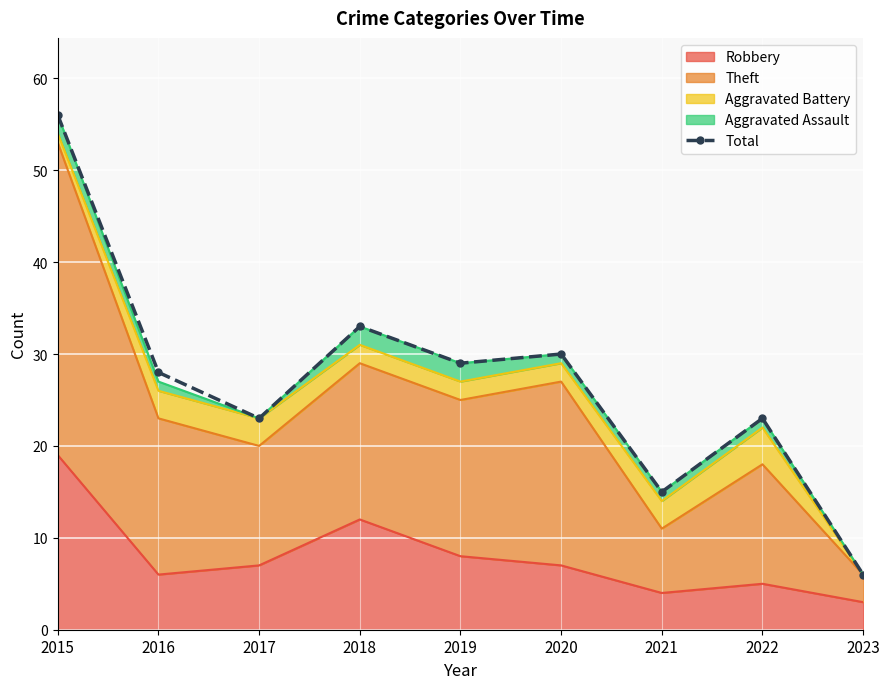

How many interior local valleys (lower than both neighbors) does the data have?

3